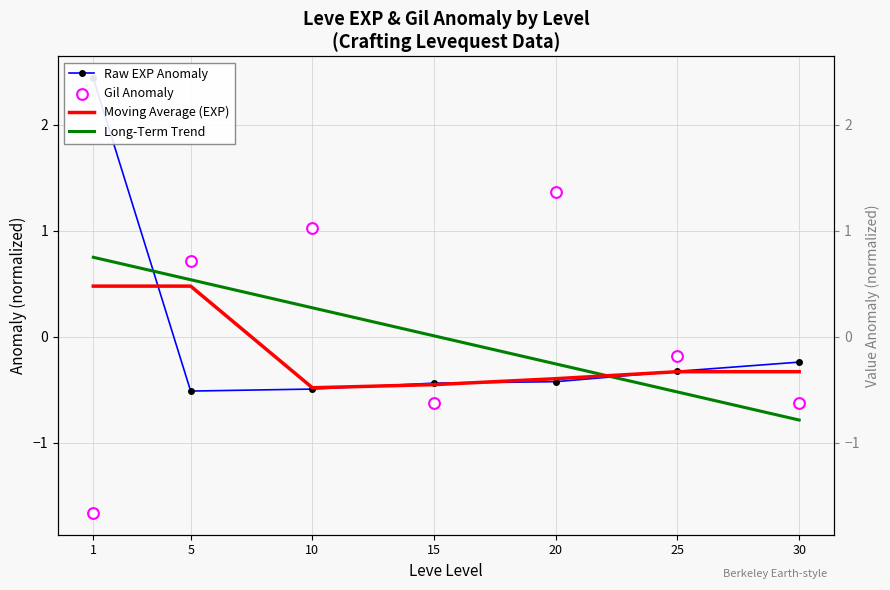

At how many categories does at least one series exceed 0?

5